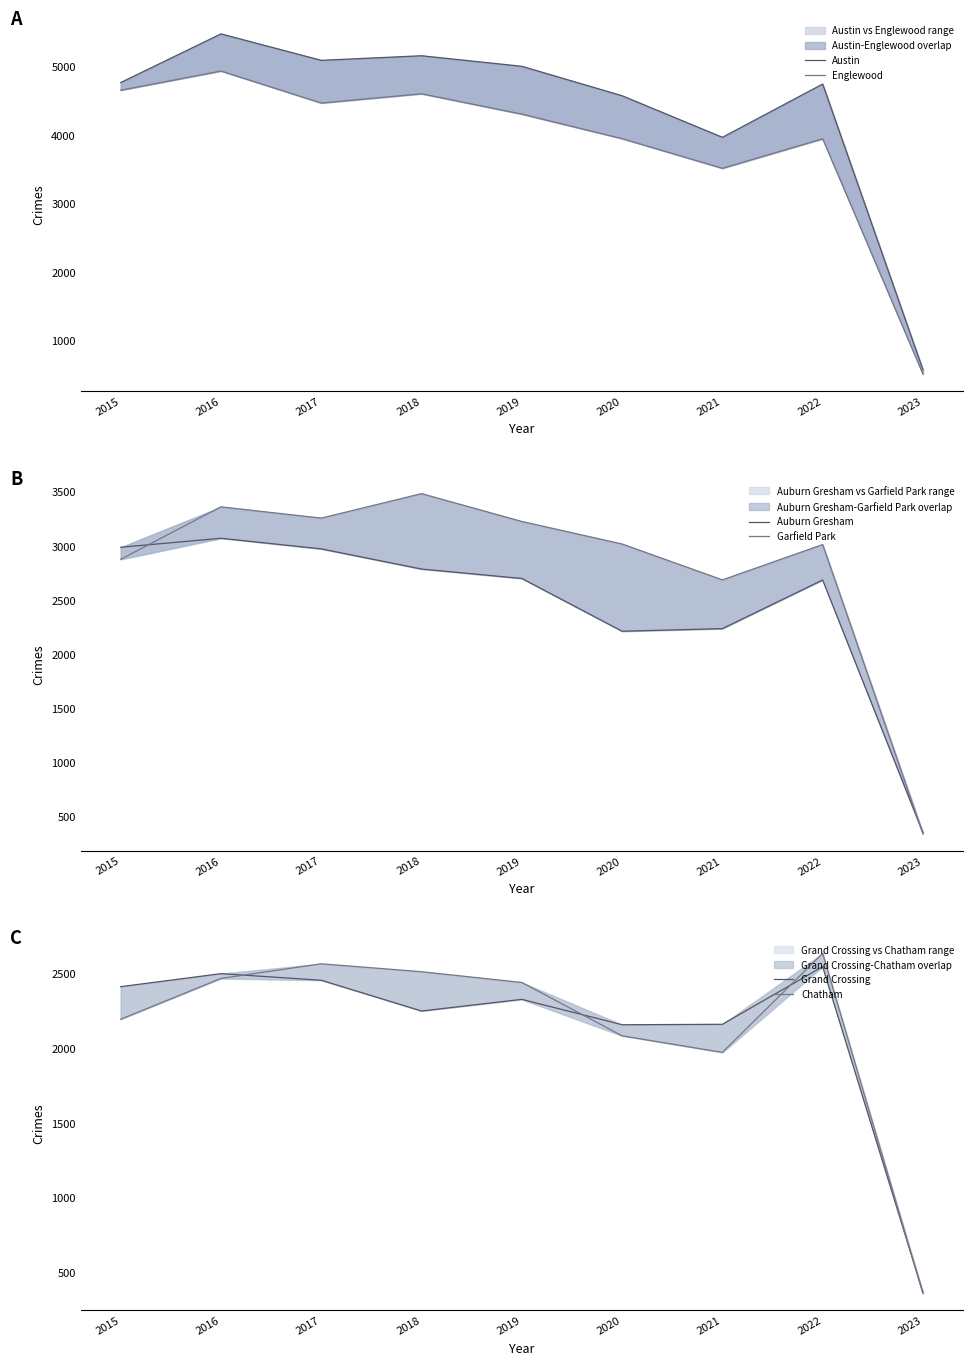

What are all the series names shown in the legend?

Austin, Englewood, Auburn Gresham, Garfield Park, Grand Crossing, Chatham